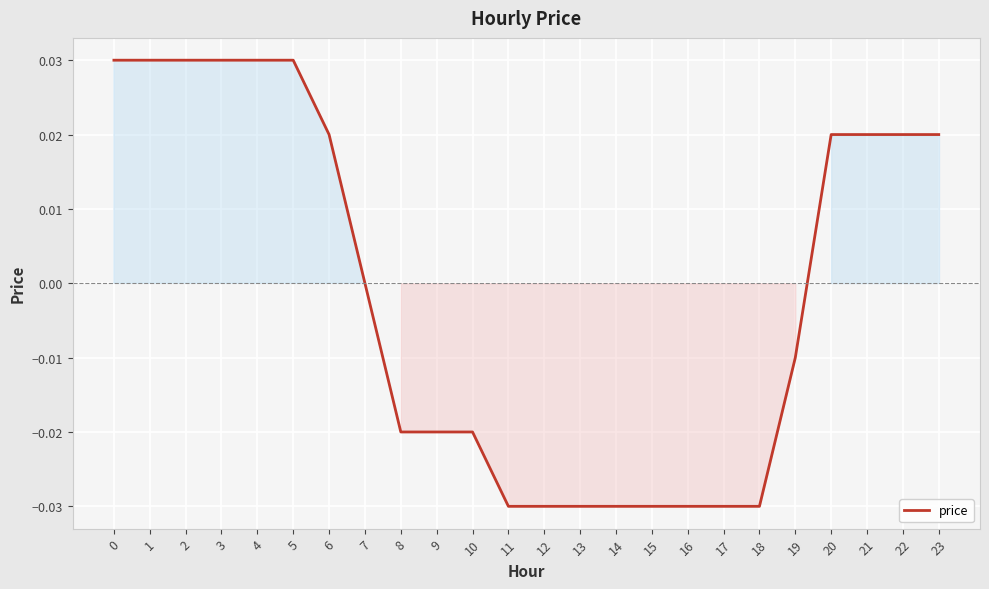

True or false: the data shows -0.0 at 10.

True